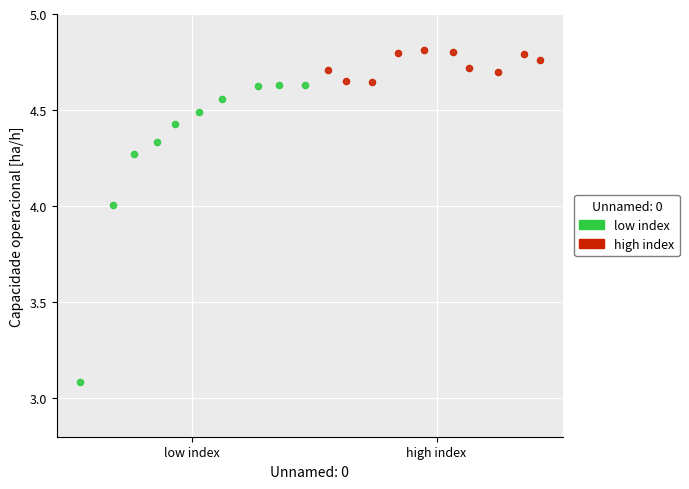

Which series reaches the maximum Y coordinate?

high index